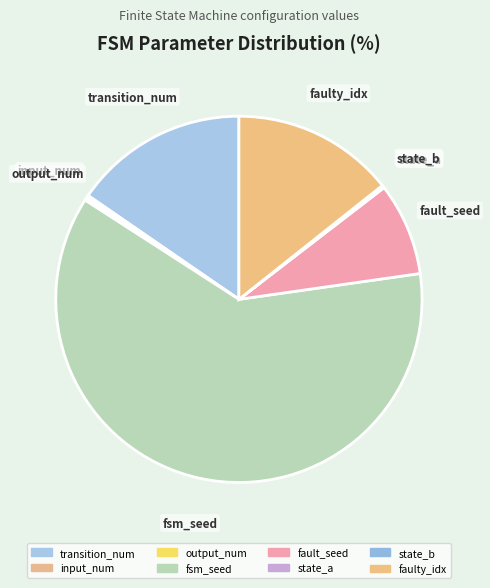

Which has a higher value, fault_seed or fsm_seed?

fsm_seed